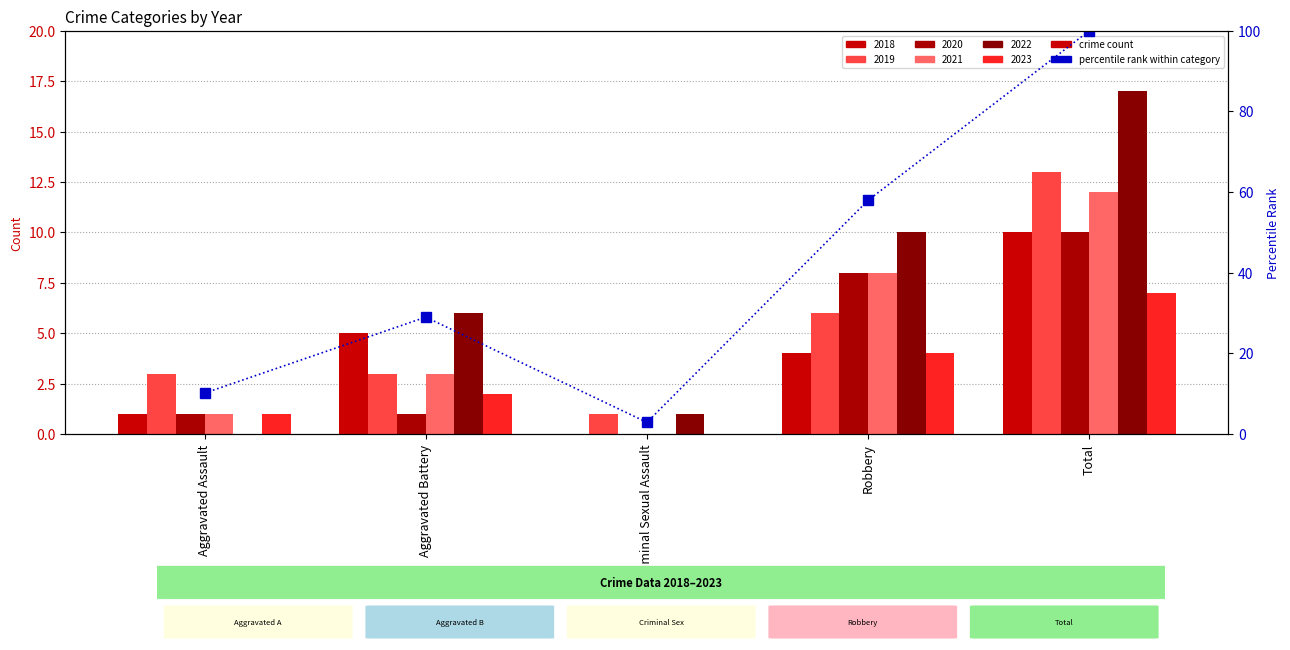

Does the chart contain any negative values?

No